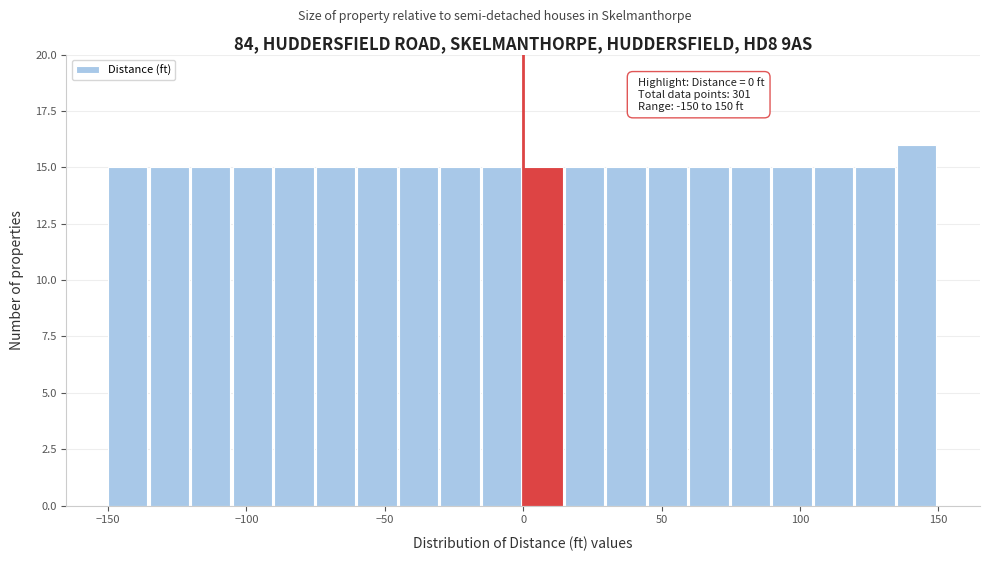

Read against the x-axis, roughly where is the centre of the tallest bar?

140